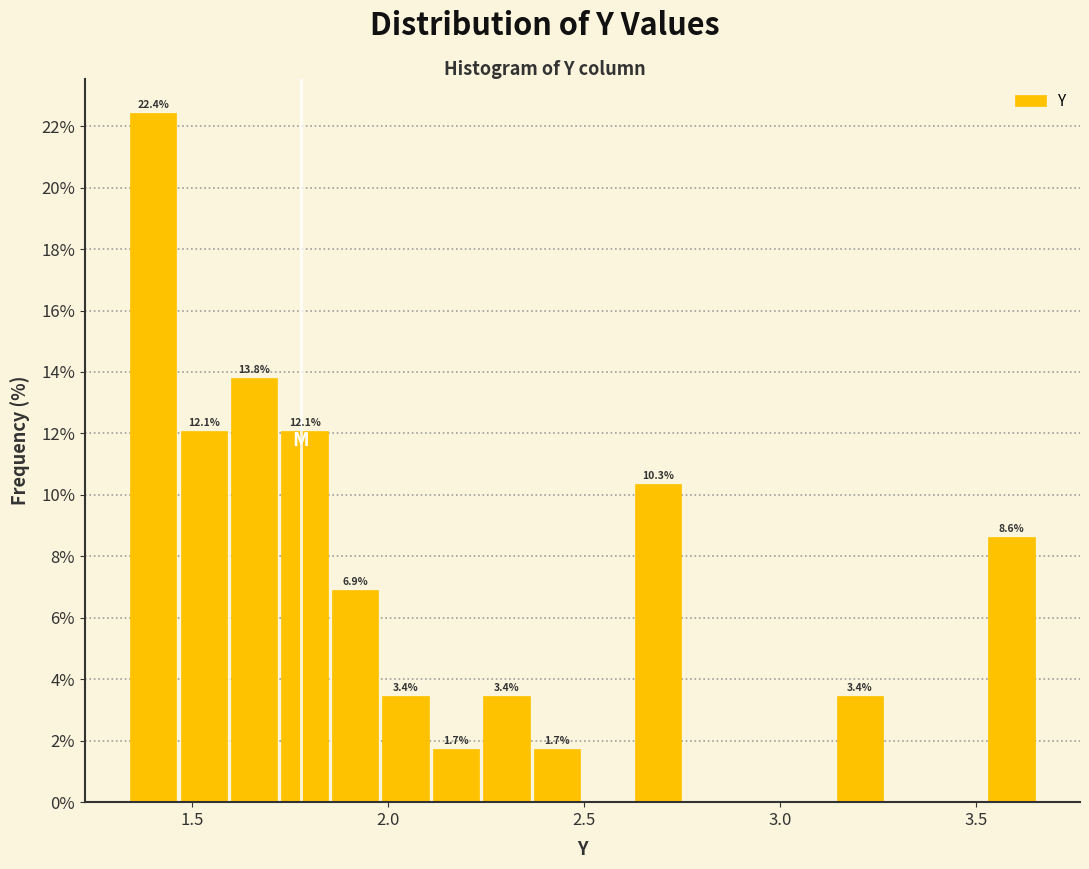

Around what value on the x-axis is the tallest bar? Give the approximate position of its centre, as read against the axis.

1.40